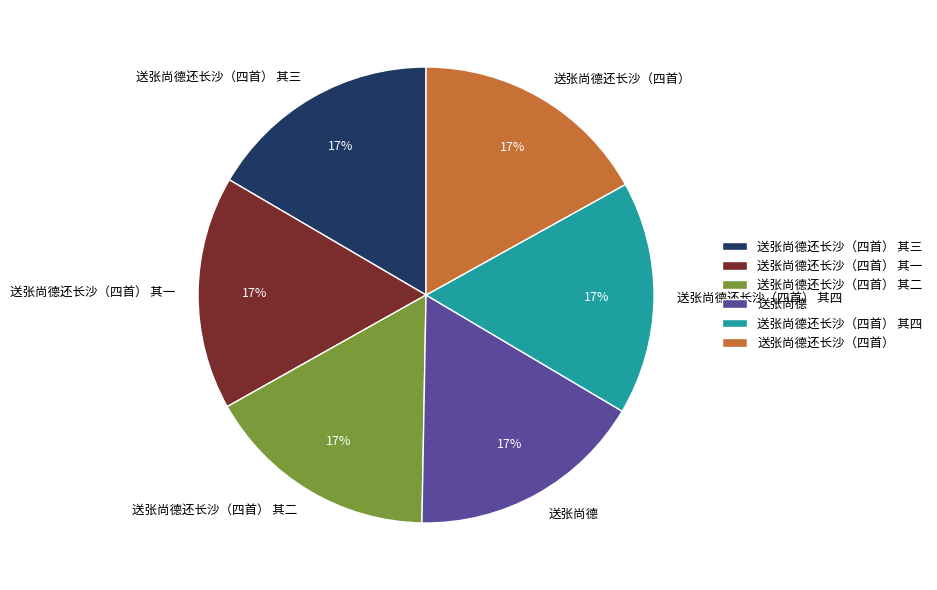

What percentage is the 送张尚德还长沙（四首） 其四 slice, to the nearest percent?

17%